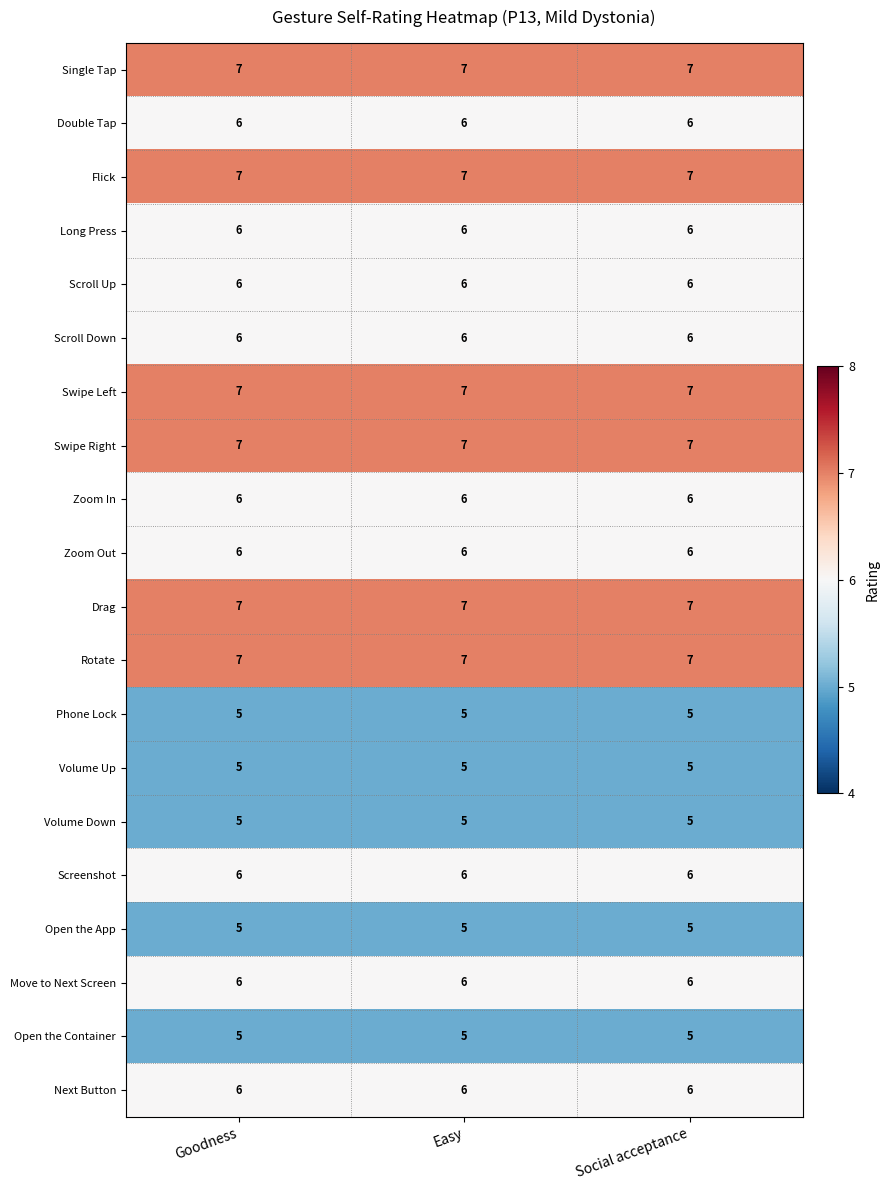

At how many categories does at least one series exceed 5?

3